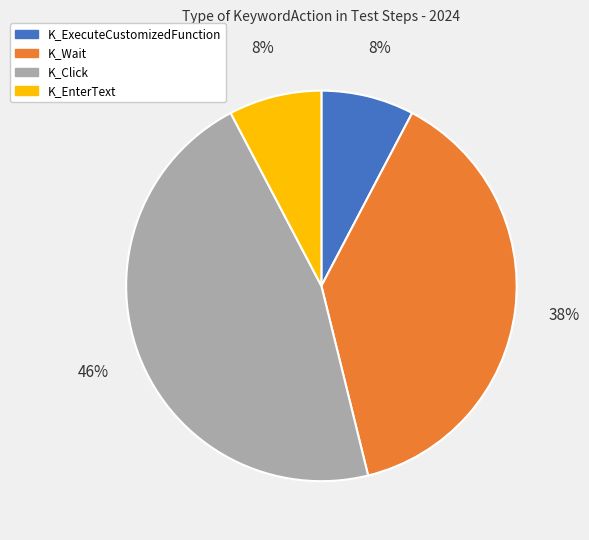

To the nearest percent, what portion does K_Wait represent?

38%